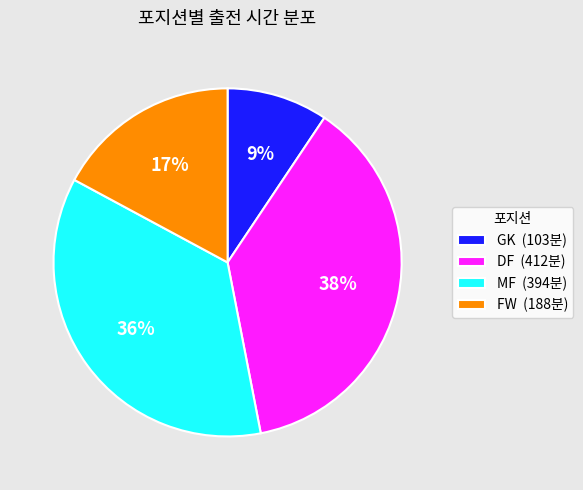

How many segments does this pie chart have?

4